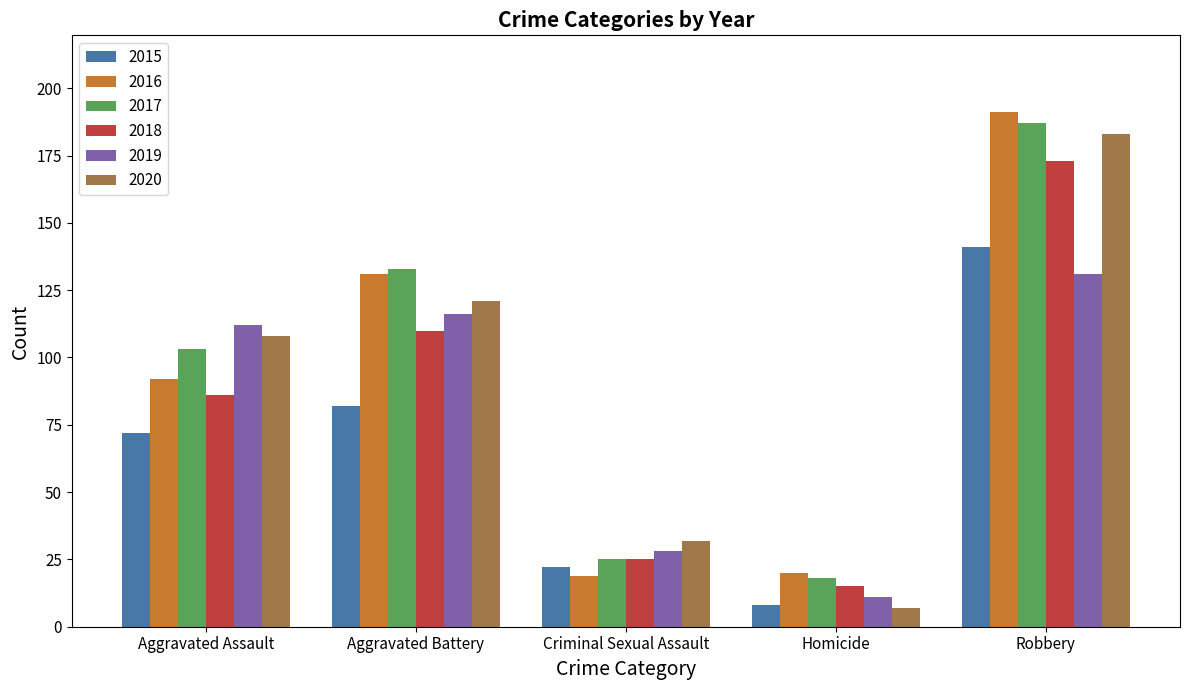

Reading left to right, extract all data points from this chart.

2015: Aggravated Assault=72	Aggravated Battery=82	Criminal Sexual Assault=22	Homicide=8	Robbery=141
2016: Aggravated Assault=92	Aggravated Battery=131	Criminal Sexual Assault=19	Homicide=20	Robbery=191
2017: Aggravated Assault=103	Aggravated Battery=133	Criminal Sexual Assault=25	Homicide=18	Robbery=187
2018: Aggravated Assault=86	Aggravated Battery=110	Criminal Sexual Assault=25	Homicide=15	Robbery=173
2019: Aggravated Assault=112	Aggravated Battery=116	Criminal Sexual Assault=28	Homicide=11	Robbery=131
2020: Aggravated Assault=108	Aggravated Battery=121	Criminal Sexual Assault=32	Homicide=7	Robbery=183